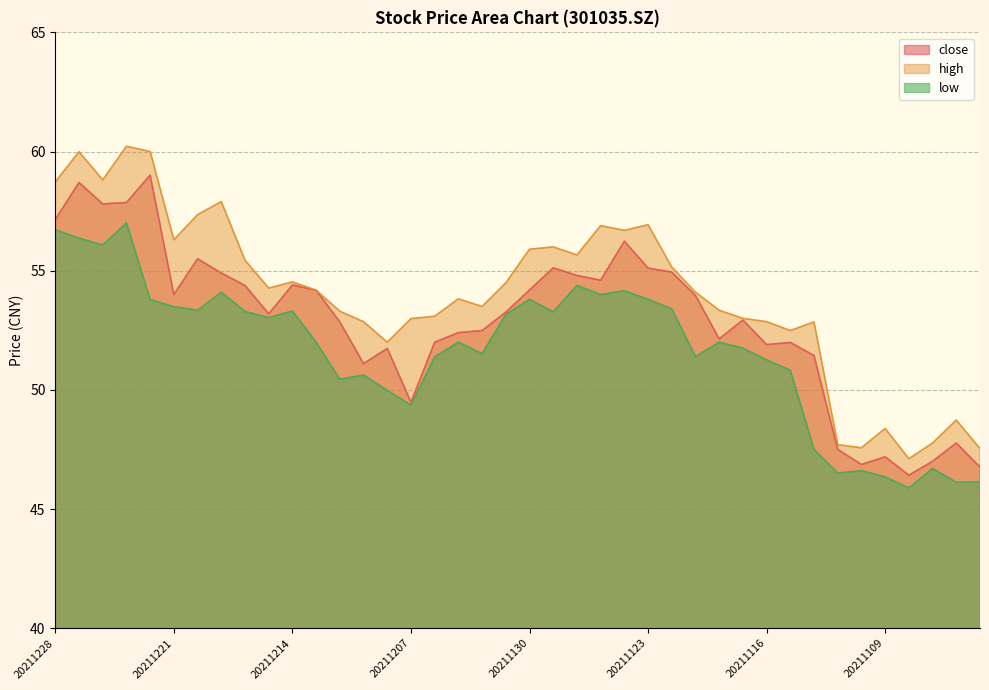

Which label corresponds to the largest value in the chart?

20211223